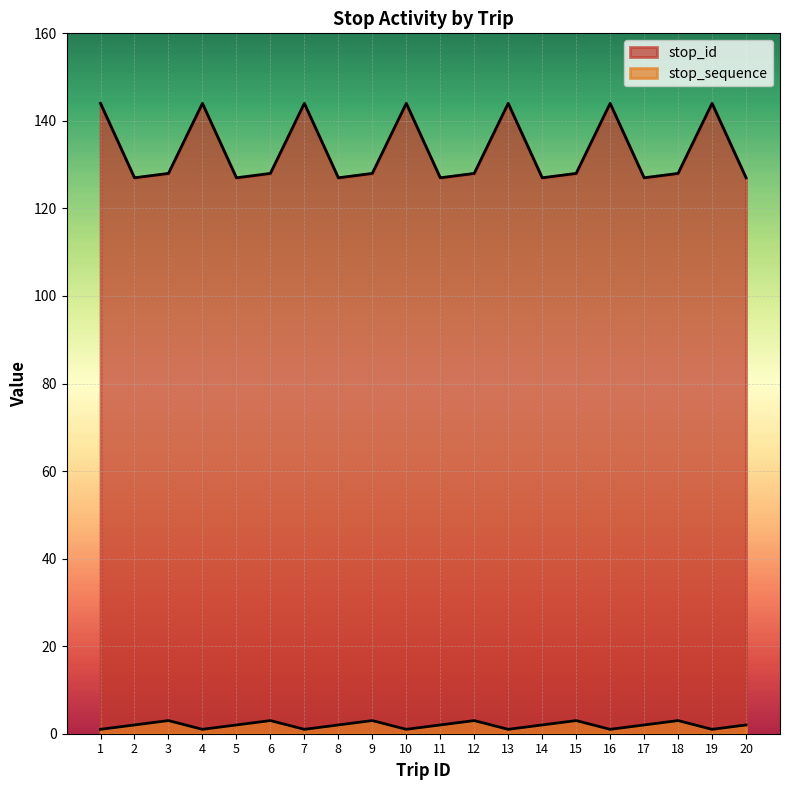

What is the value of the stop_sequence point at the 2nd from the left?

2